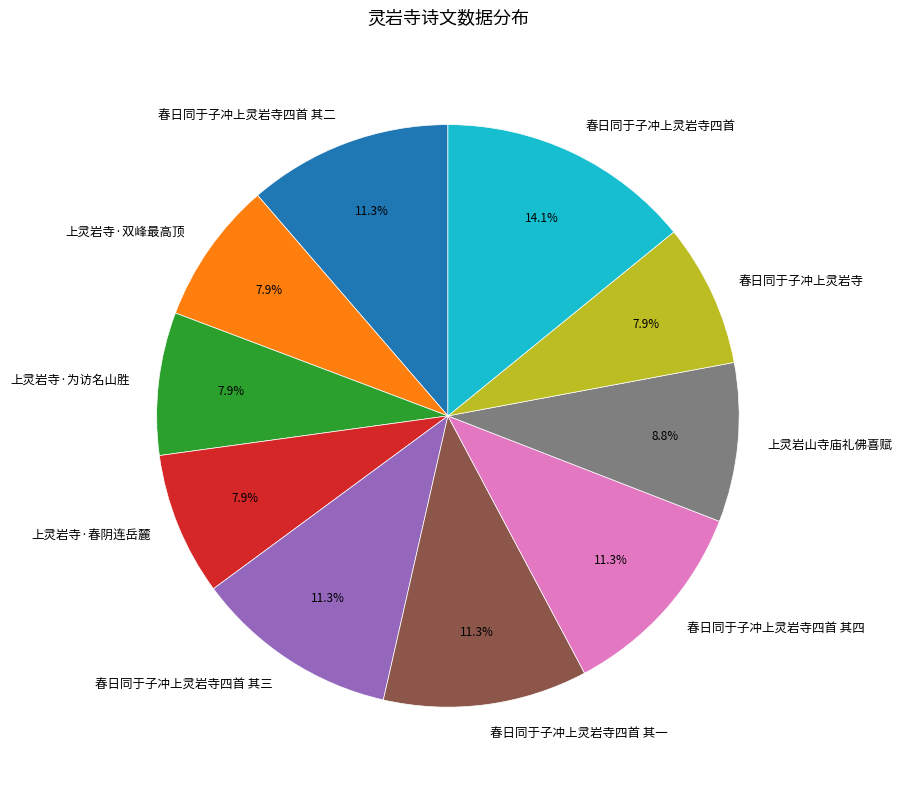

Which category has the biggest portion of the pie?

春日同于子冲上灵岩寺四首